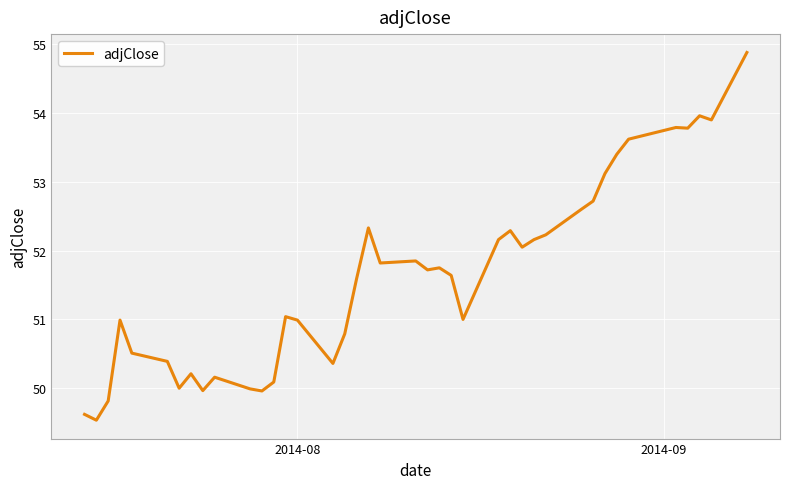

What is the difference between the maximum and minimum values?

5.3